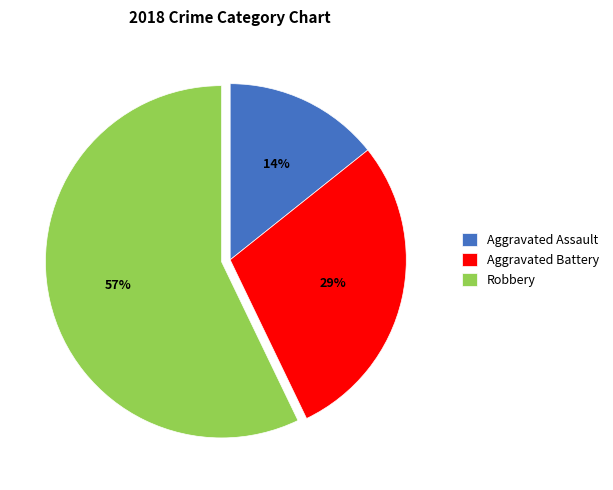

To the nearest percent, what portion does Aggravated Battery represent?

29%